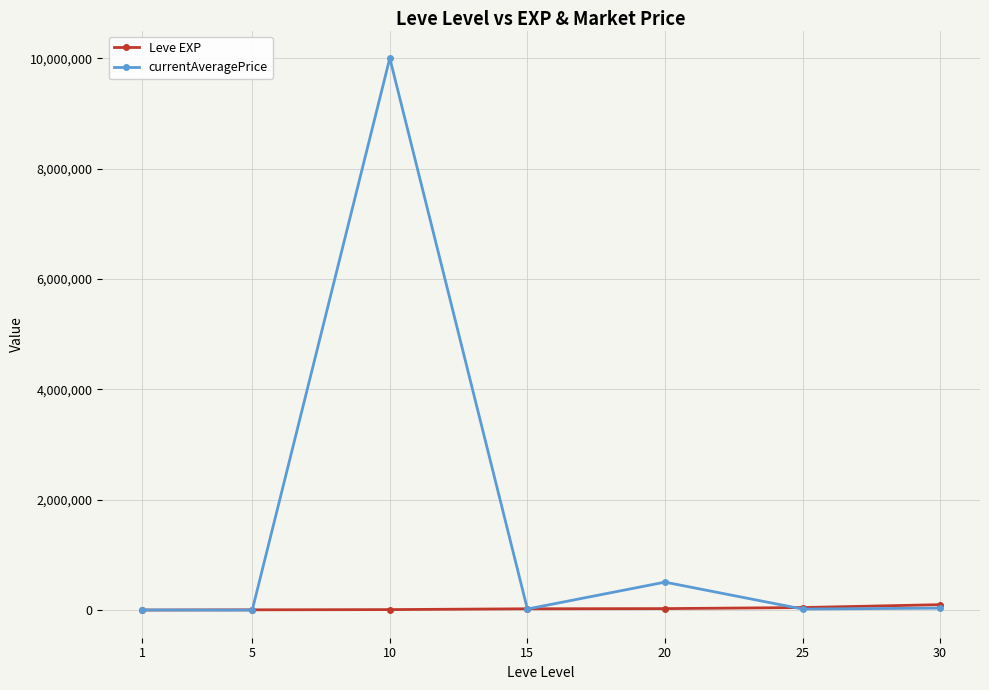

At which label is currentAveragePrice closest to 5000249?

20